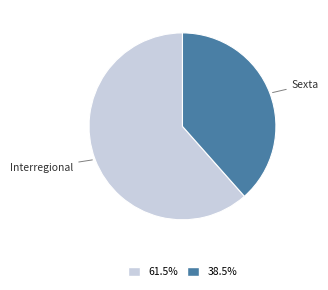

Is there any slice that represents more than half of the pie?

Yes